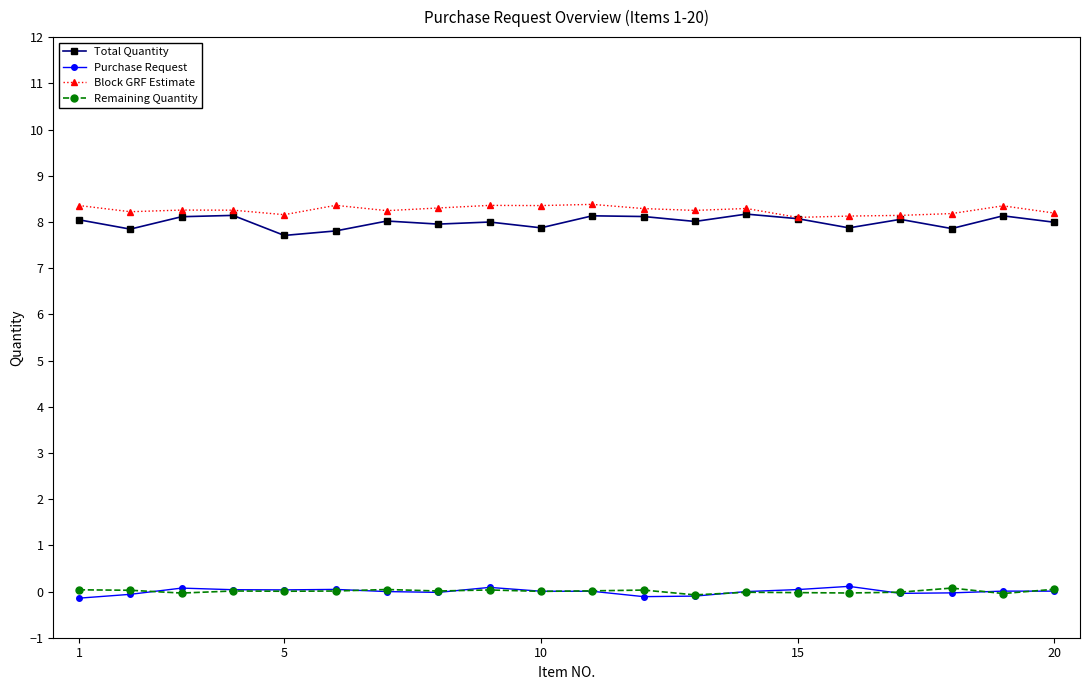

Which series has the largest total across all categories?

Block GRF Estimate